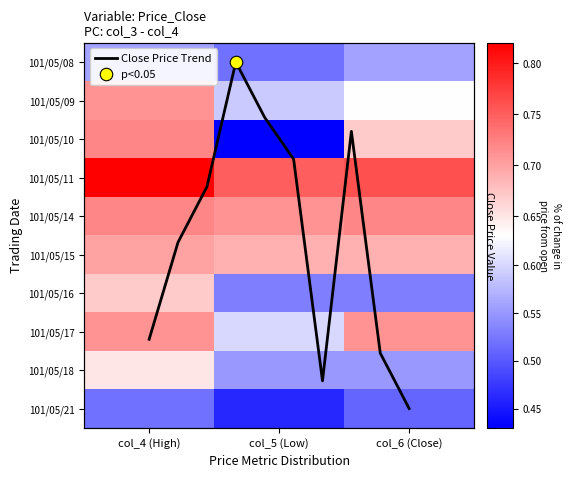

At which category is the sum across all series the highest?

col_4 (High)